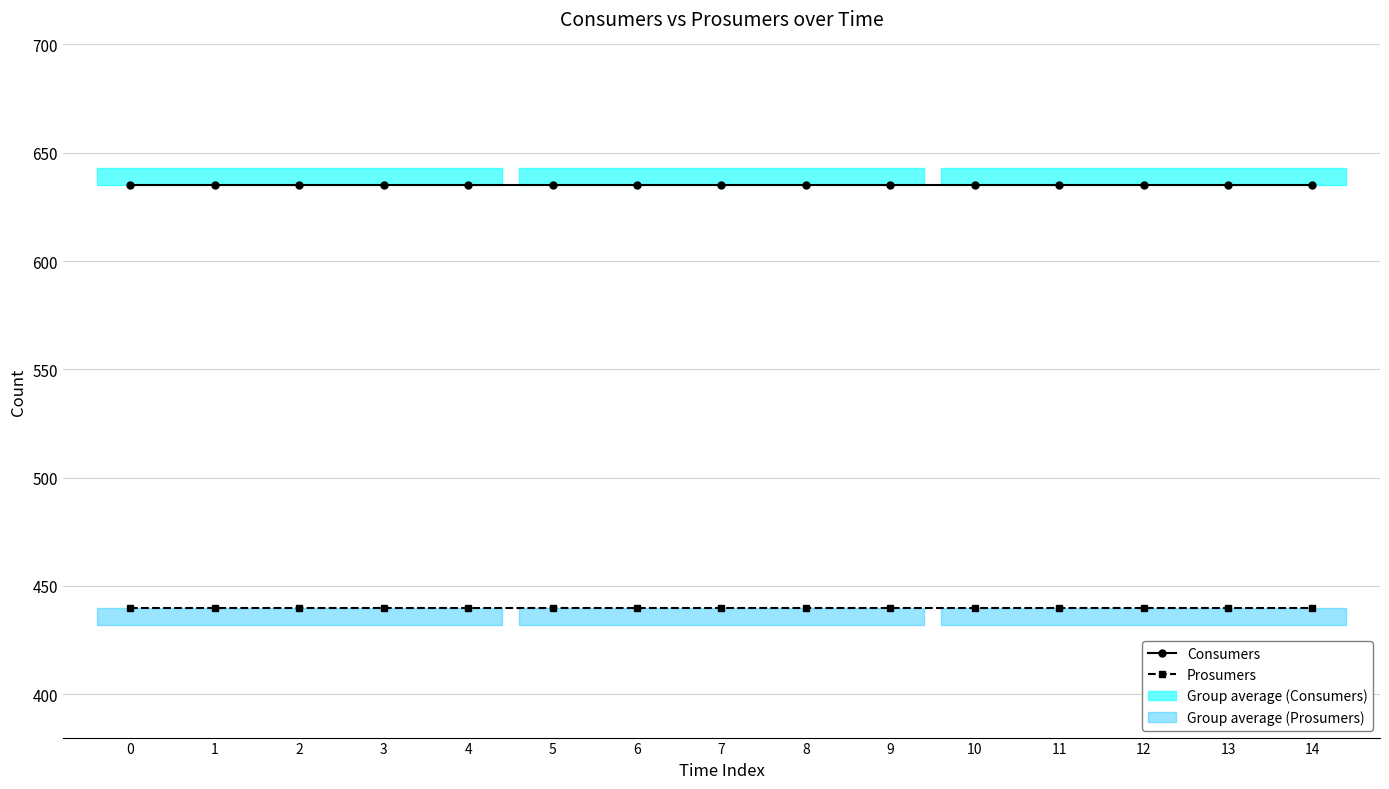

How many categories are shown in the chart?

15